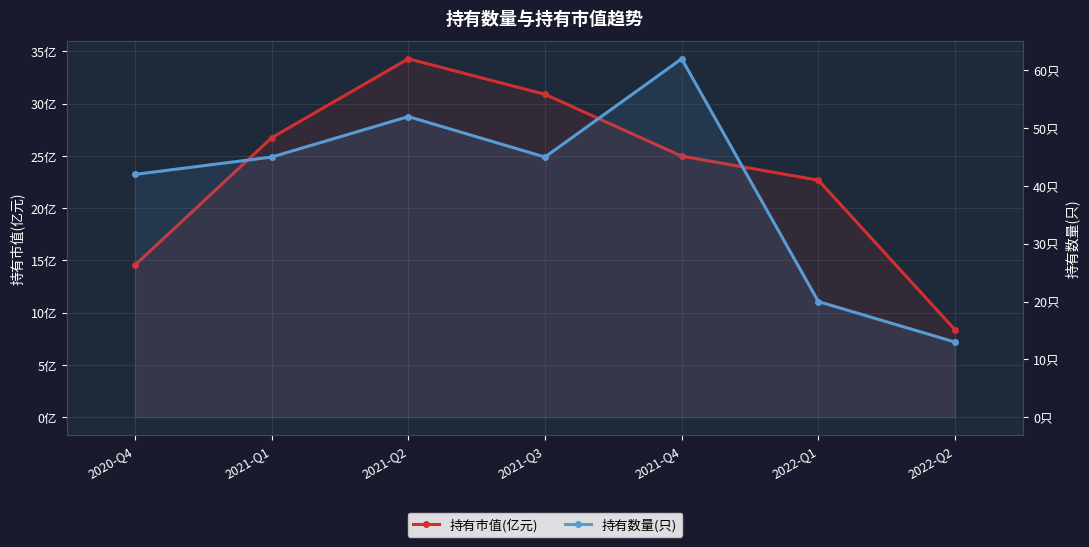

True or false: 持有数量(只) has a value of 20.0 at 2022-Q1.

True